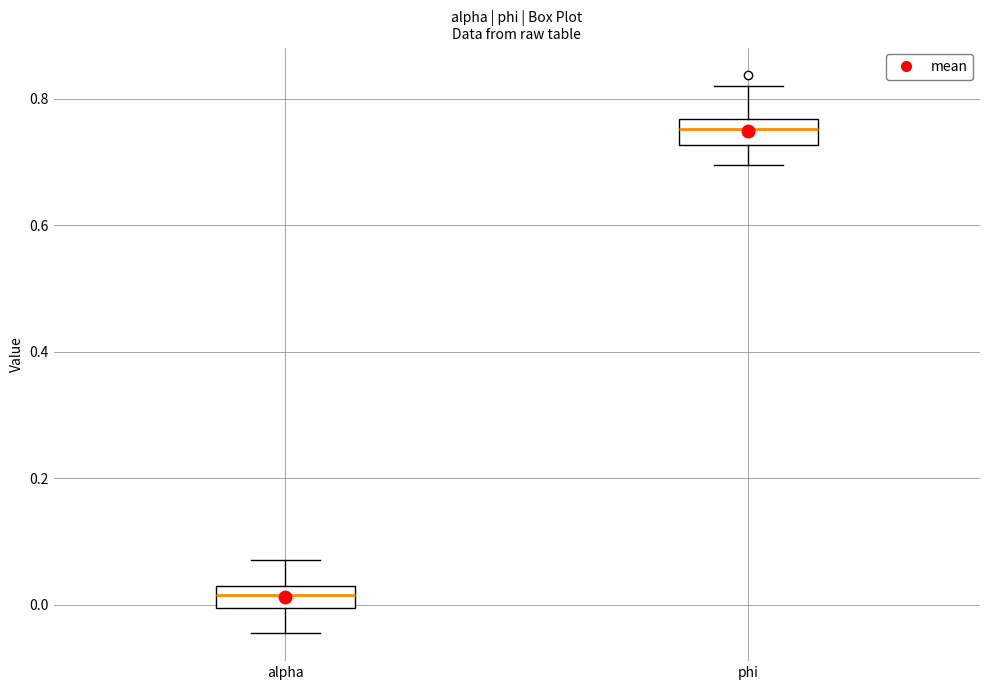

Reading left to right, transcribe this box plot: for each box, give where its median line is, the range the box spans, and where its two whiskers end, as read against the y-axis. The values are not printed on the chart, so give them approximately, as read against the axis.

alpha: median 0.02 (inside the box), box 0.00 to 0.02, whiskers -0.04 to 0.08
phi: median 0.76 (inside the box), box 0.72 to 0.76, whiskers 0.70 to 0.82